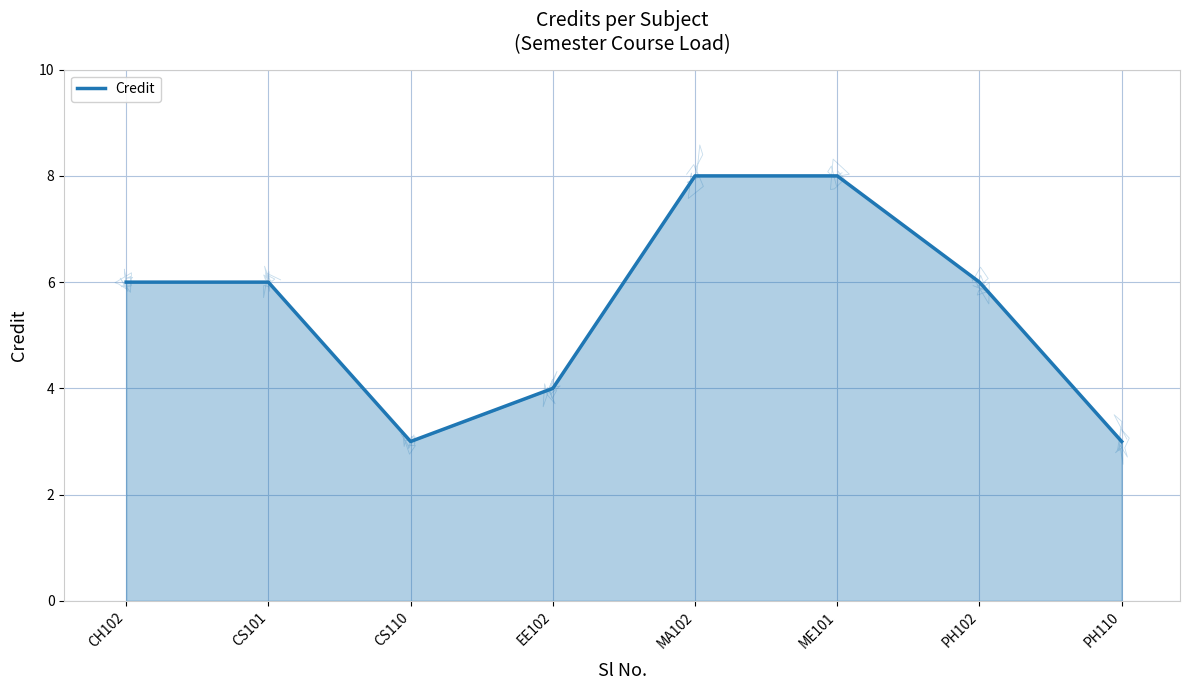

List the labels in order of value, smallest first.

CS110, PH110, EE102, CH102, CS101, PH102, MA102, ME101